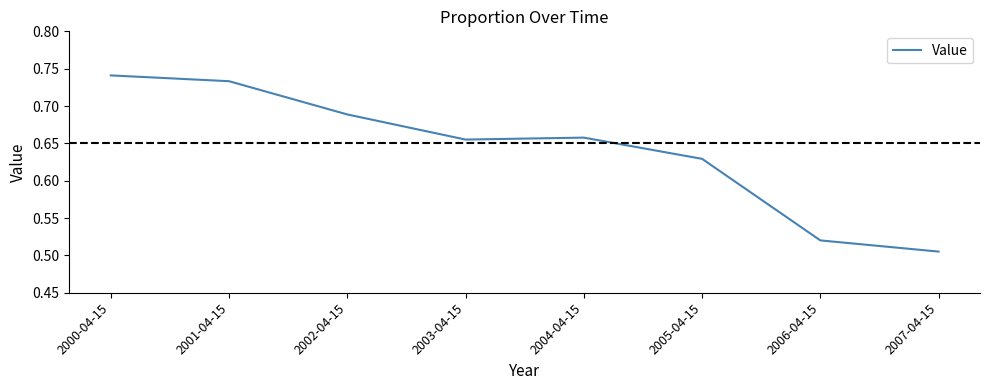

Where is the data nearest to the value 0?

2007-04-15